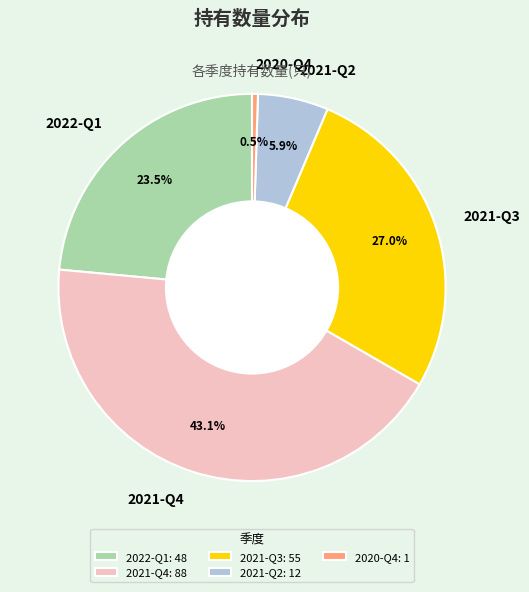

To the nearest percent, what is the average slice percentage?

20%